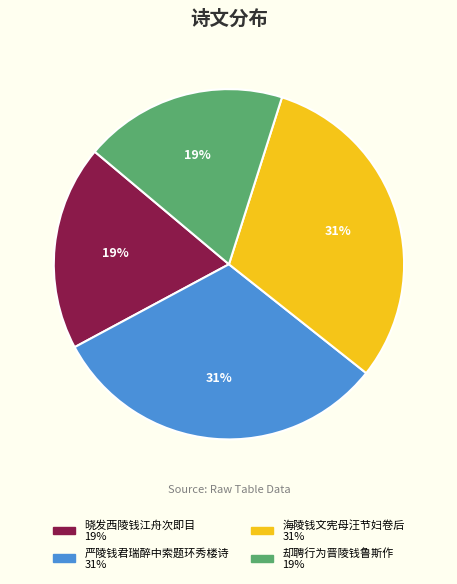

To the nearest percent, what percentage of the pie is 晓发西陵钱江舟次即目?

19%